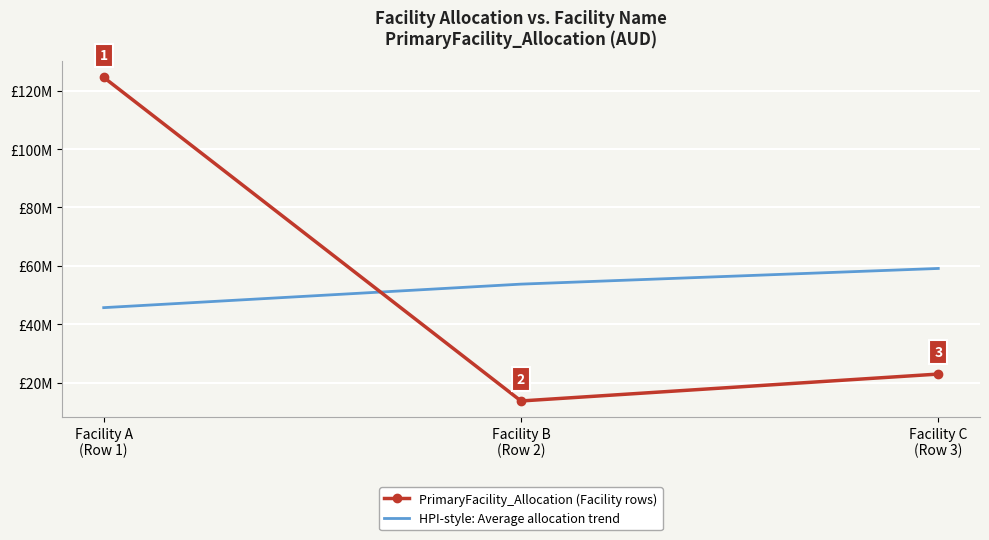

What are all the series names shown in the legend?

PrimaryFacility_Allocation (Facility rows), HPI-style: Average allocation trend